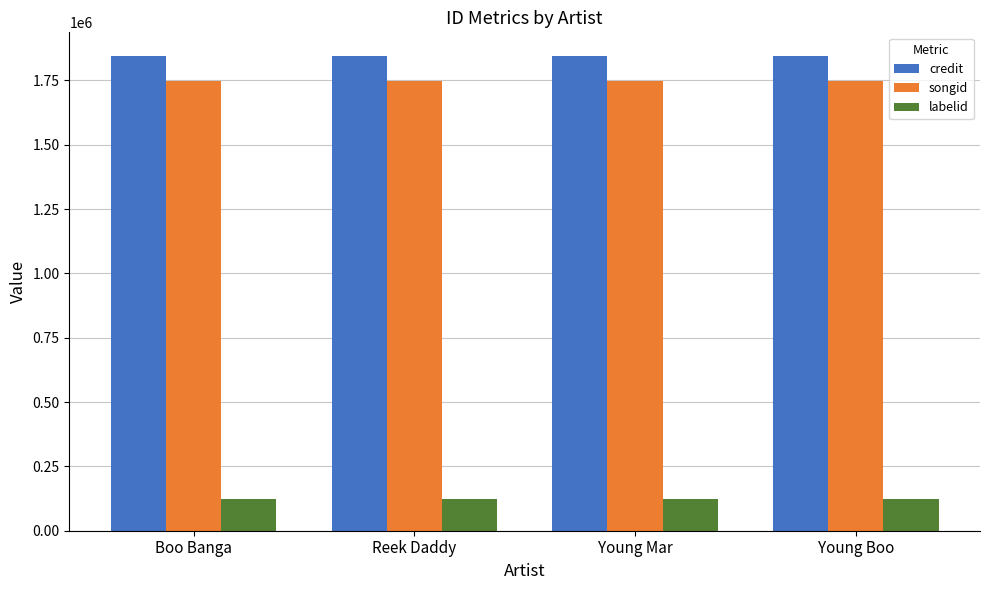

What position from the left is Reek Daddy?

2